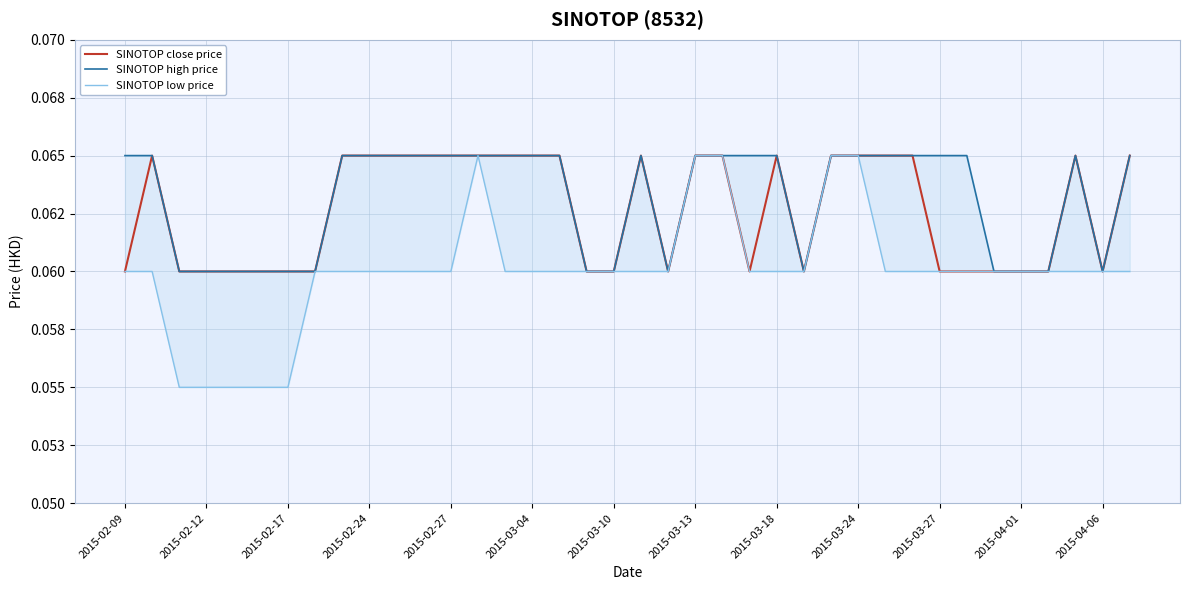

Is it true that SINOTOP close price equals 0.1 at 2015-02-17?

True